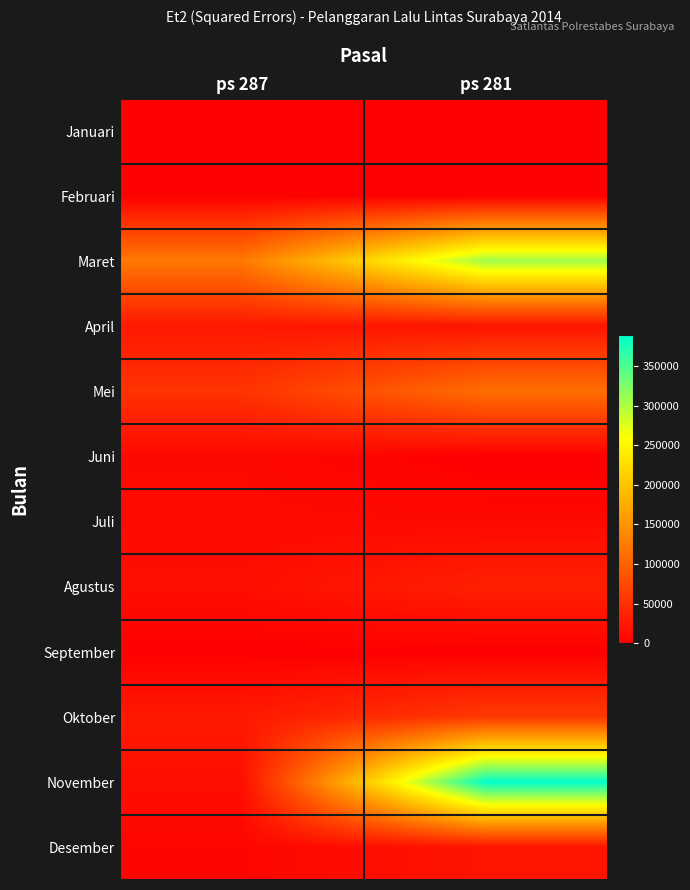

Reading left to right, transcribe all the data shown in this chart.

Januari: ps 287=0.0	ps 281=0.0
Februari: ps 287=0.0	ps 281=0.0
Maret: ps 287=123137.8	ps 281=306561.5
April: ps 287=24772.2	ps 281=20287.4
Mei: ps 287=52185.2	ps 281=112334.6
Juni: ps 287=9340.8	ps 281=23.6
Juli: ps 287=10821.4	ps 281=9377.2
Agustus: ps 287=14326.1	ps 281=32521.0
September: ps 287=104.2	ps 281=839.8
Oktober: ps 287=26291.1	ps 281=58640.3
November: ps 287=14016.5	ps 281=388704.0
Desember: ps 287=6328.7	ps 281=20955.3